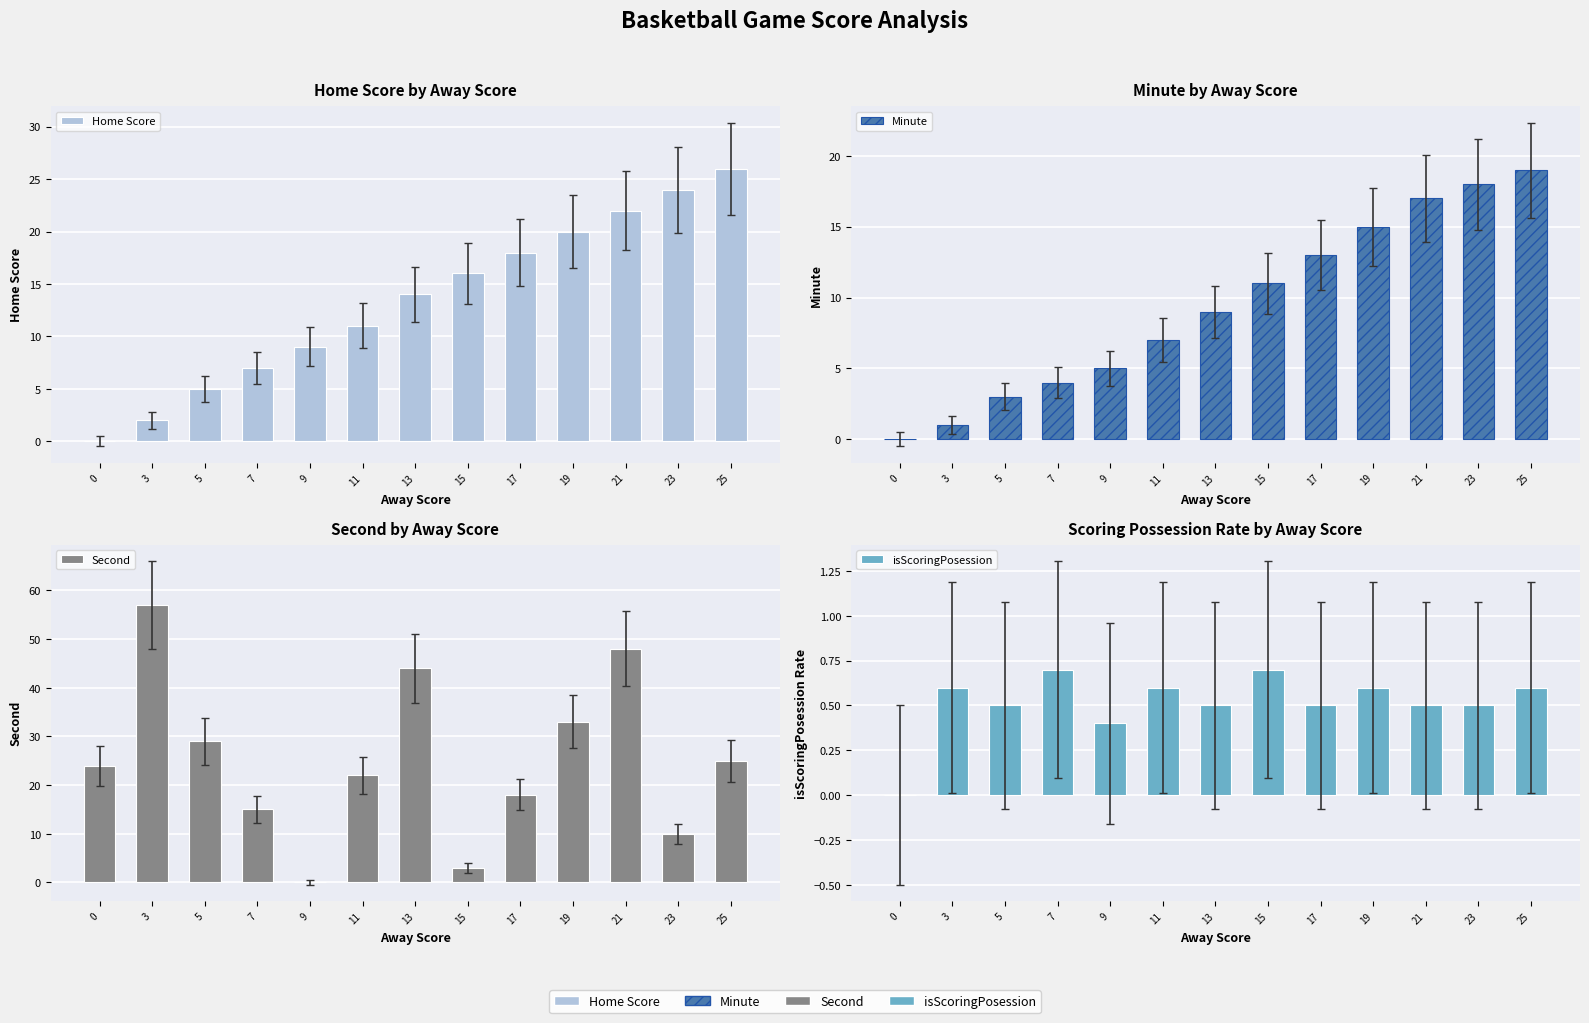

Reading left to right, list all the values displayed in this chart.

Home Score: 0.0	2.0	5.0	7.0	9.0	11.0	14.0	16.0	18.0	20.0	22.0	24.0	26.0
Minute: 0.0	1.0	3.0	4.0	5.0	7.0	9.0	11.0	13.0	15.0	17.0	18.0	19.0
Second: 24.0	57.0	29.0	15.0	0.0	22.0	44.0	3.0	18.0	33.0	48.0	10.0	25.0
isScoringPosession: 0.0	0.6	0.5	0.7	0.4	0.6	0.5	0.7	0.5	0.6	0.5	0.5	0.6